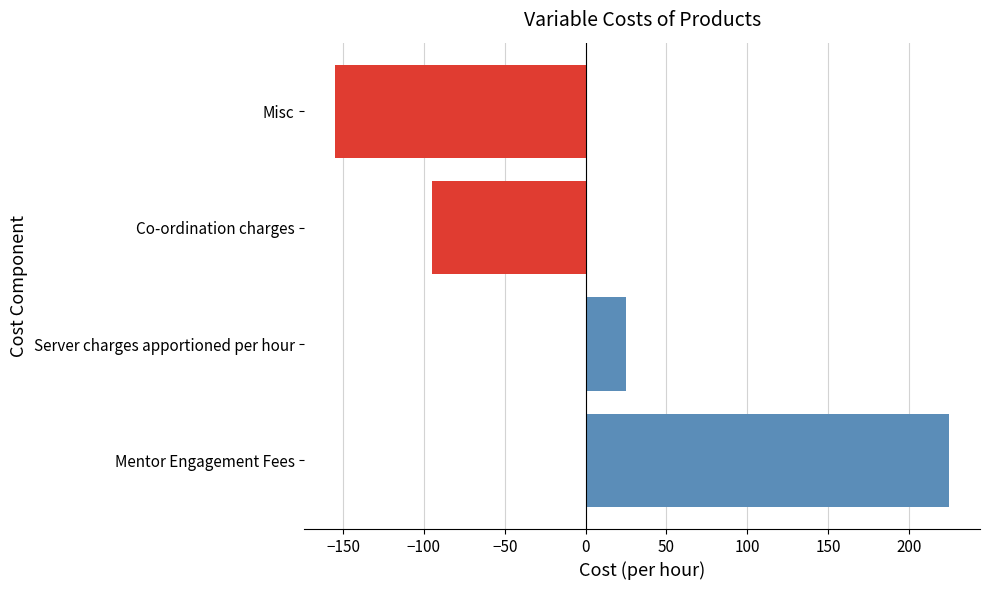

What is the difference between the maximum and second lowest values?

320